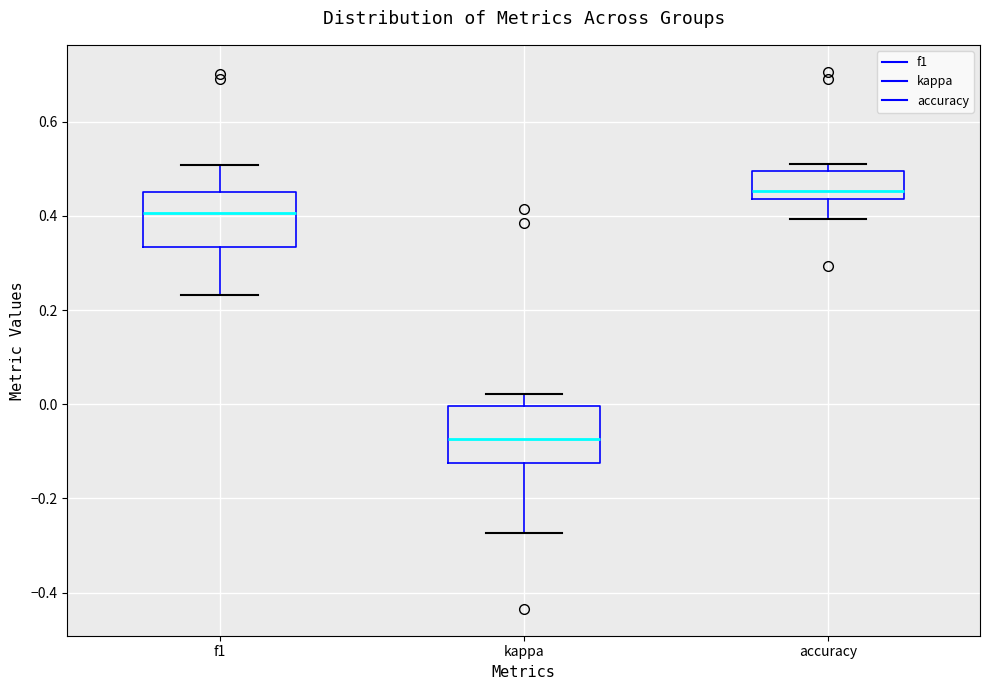

Which box has the lowest median line?

kappa